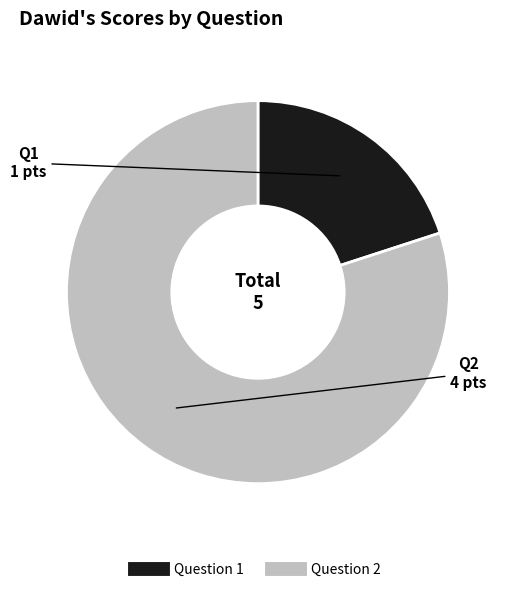

Is there a majority slice in this chart?

Yes